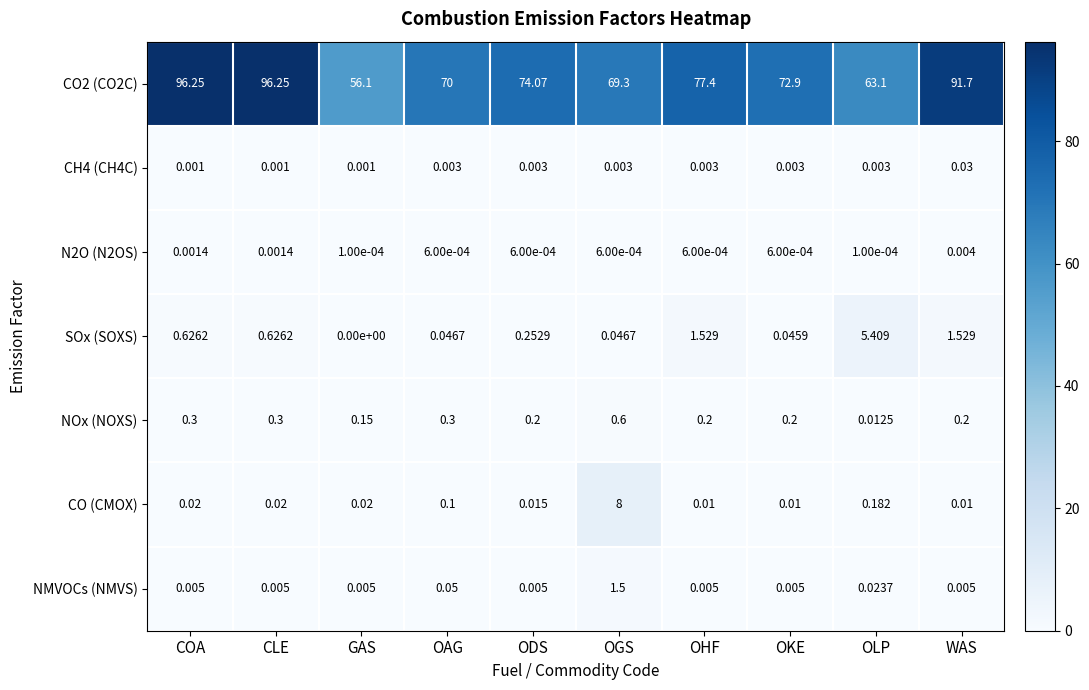

Which label corresponds to the smallest value in the chart?

GAS